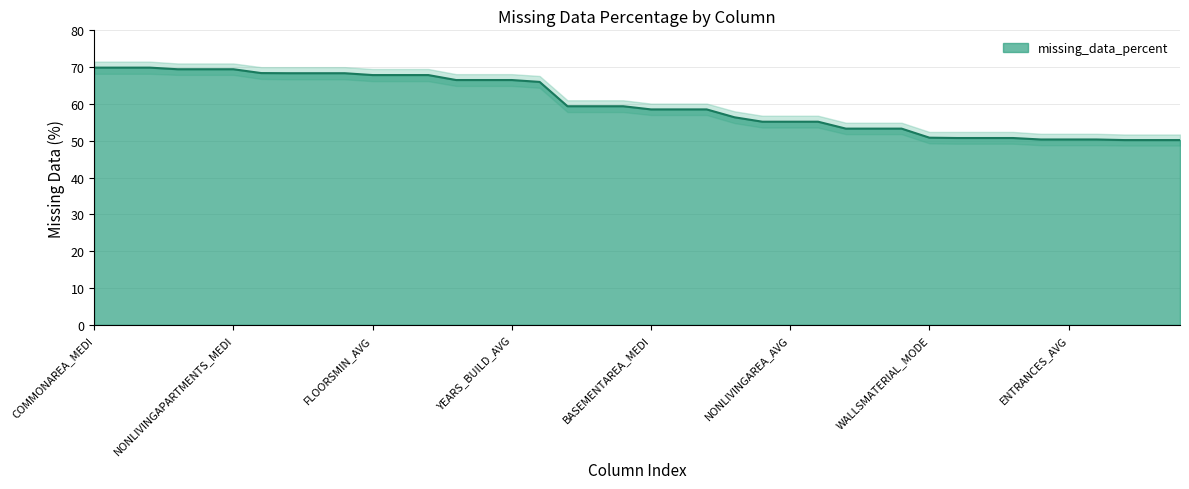

What is the difference between the values at LIVINGAREA_AVG and ELEVATORS_MEDI?

3.1